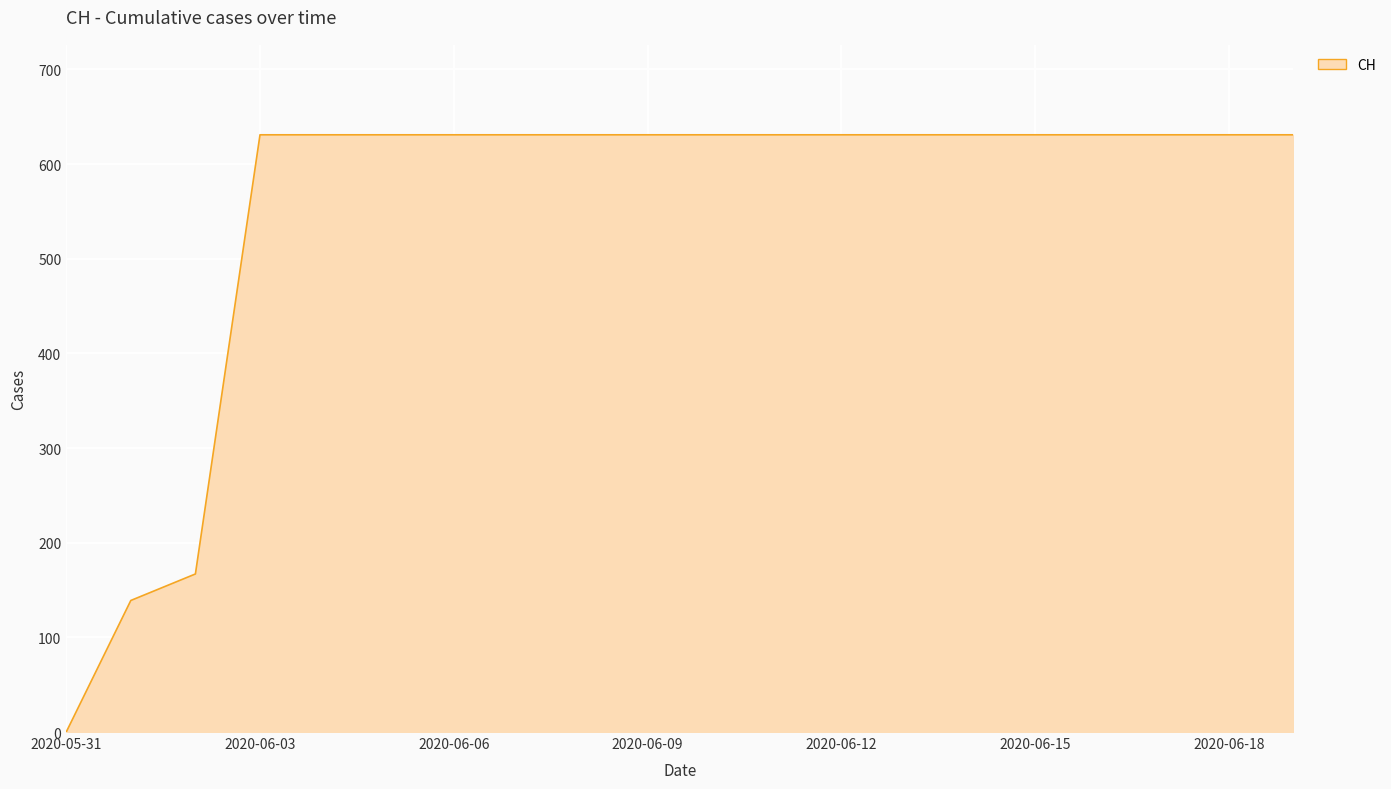

What is the greatest value displayed?

631